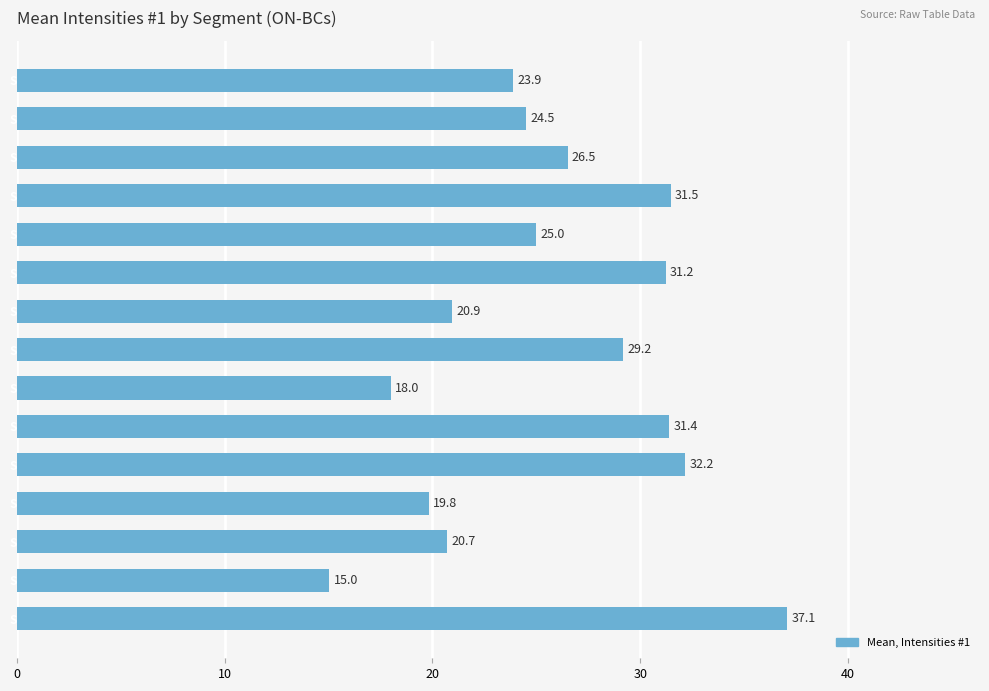

Which has a higher value, Segment #003 or Segment #002?

Segment #003